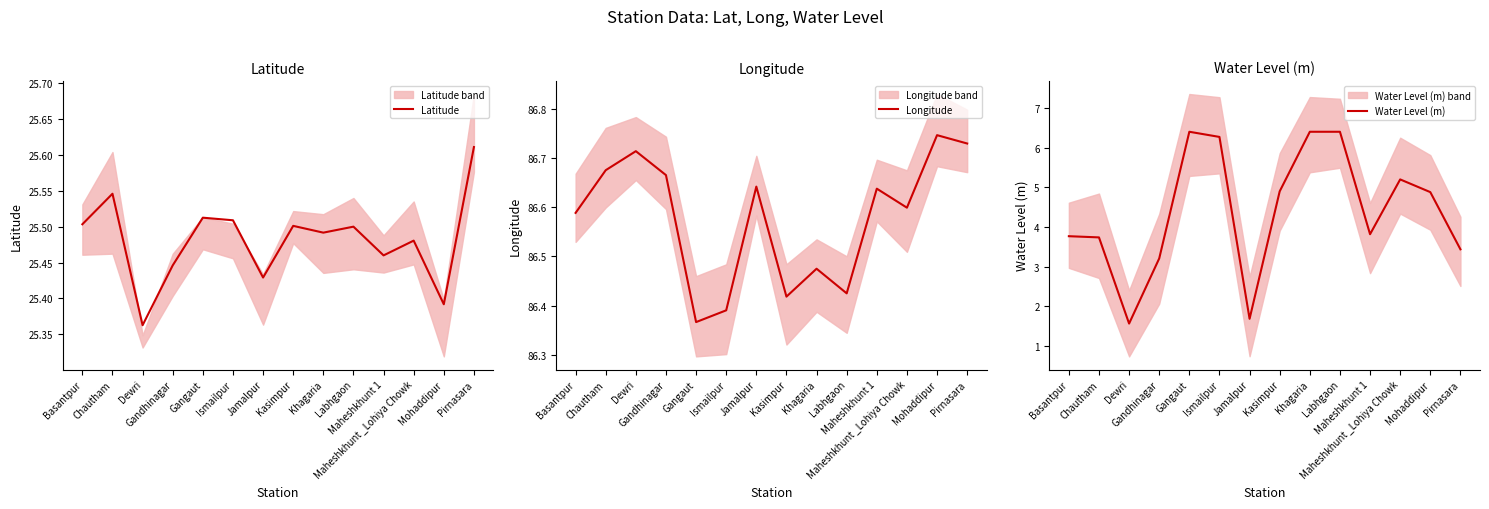

What is the sum of the Water Level (m) values at Labhgaon and Gangaut?

12.8